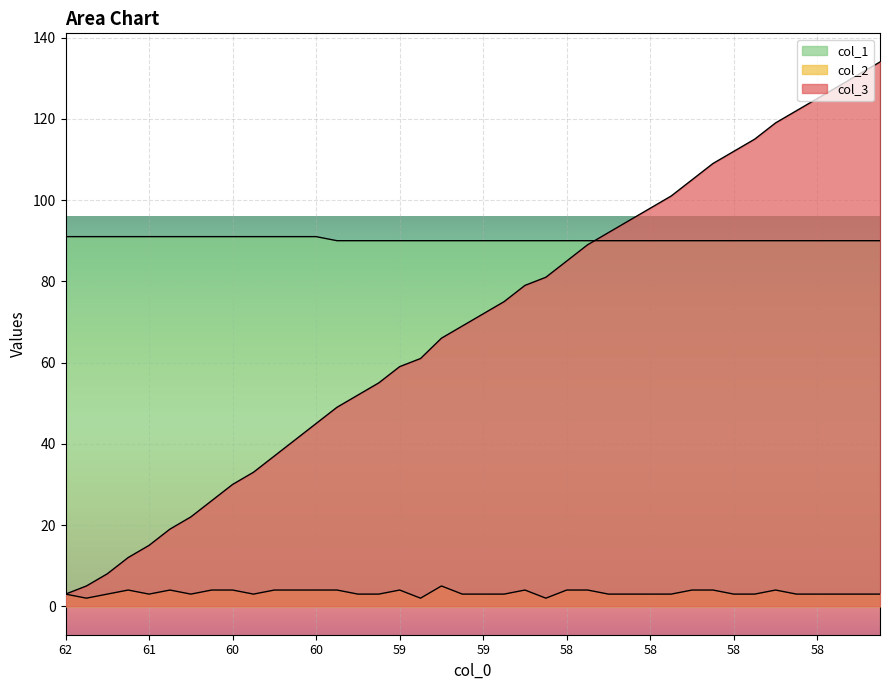

What value does the col_3 series have at 58?

134